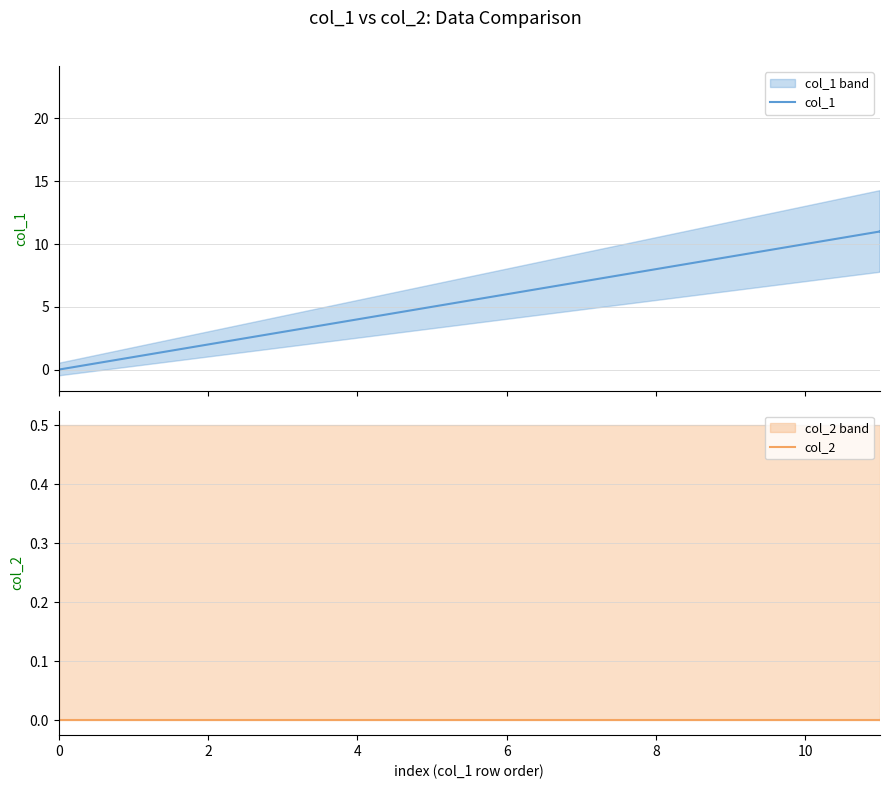

Rank the series at 10 from lowest to highest value.

col_2, col_1